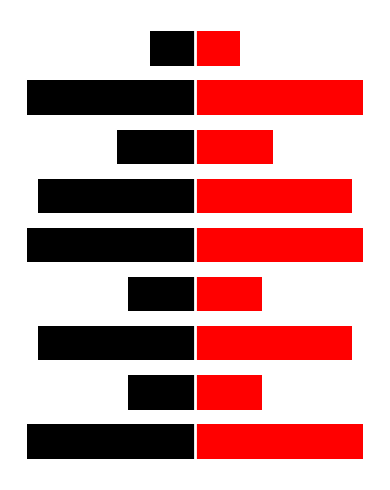

Rank the categories by Red value from lowest to highest.

8, 1, 3, 6, 2, 5, 0, 4, 7